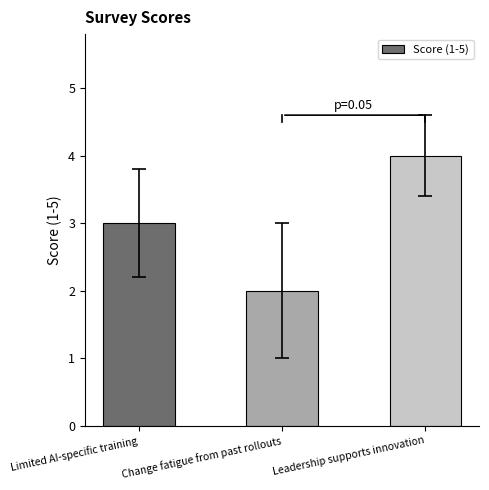

Which label corresponds to the smallest value in the chart?

Change fatigue from past rollouts